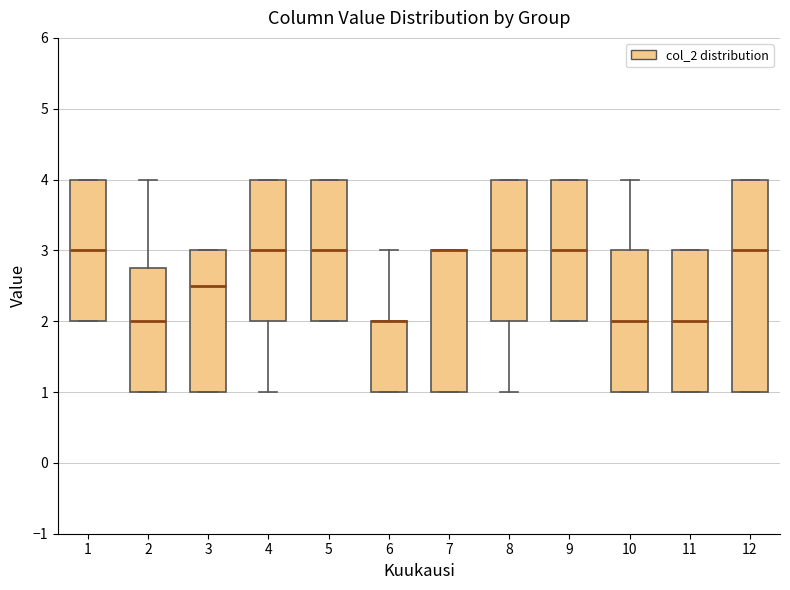

Where does the median line of the box at x = 8 sit on the y-axis? The values are not printed on the chart, so give them approximately, as read against the axis.

3.0